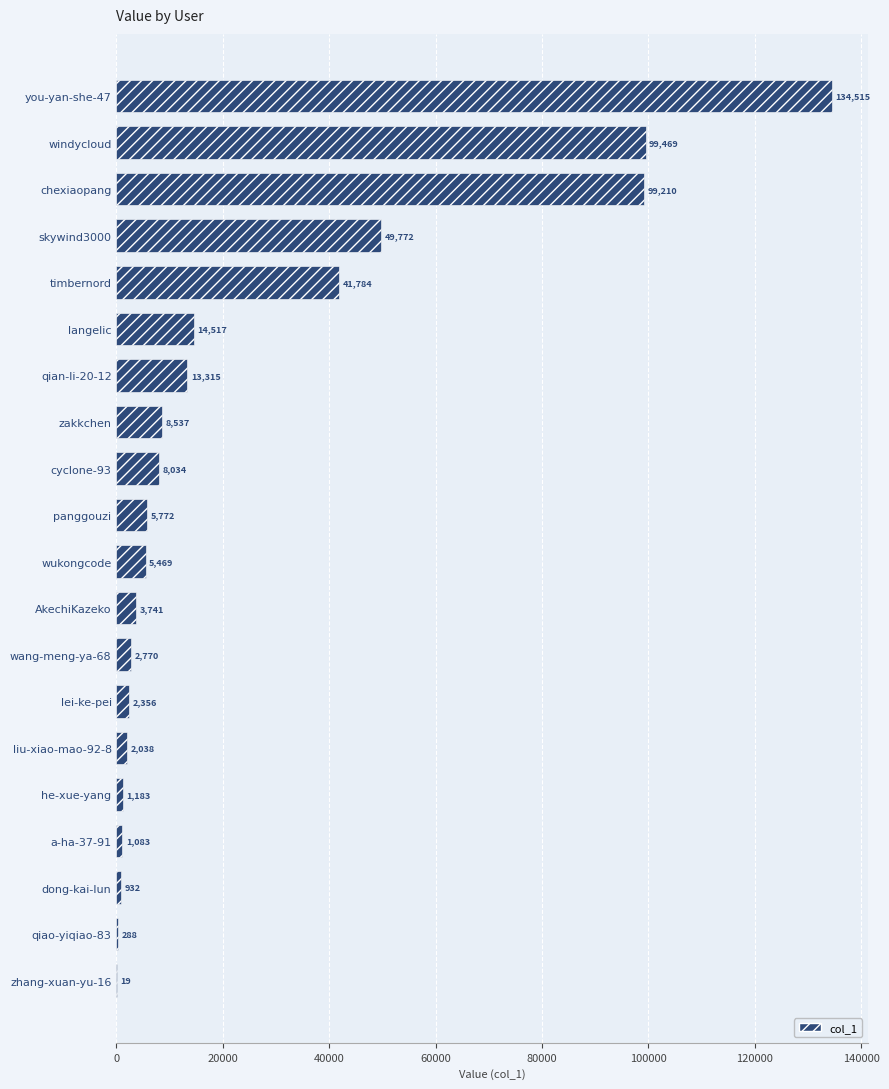

What is the sum of all values?

494804